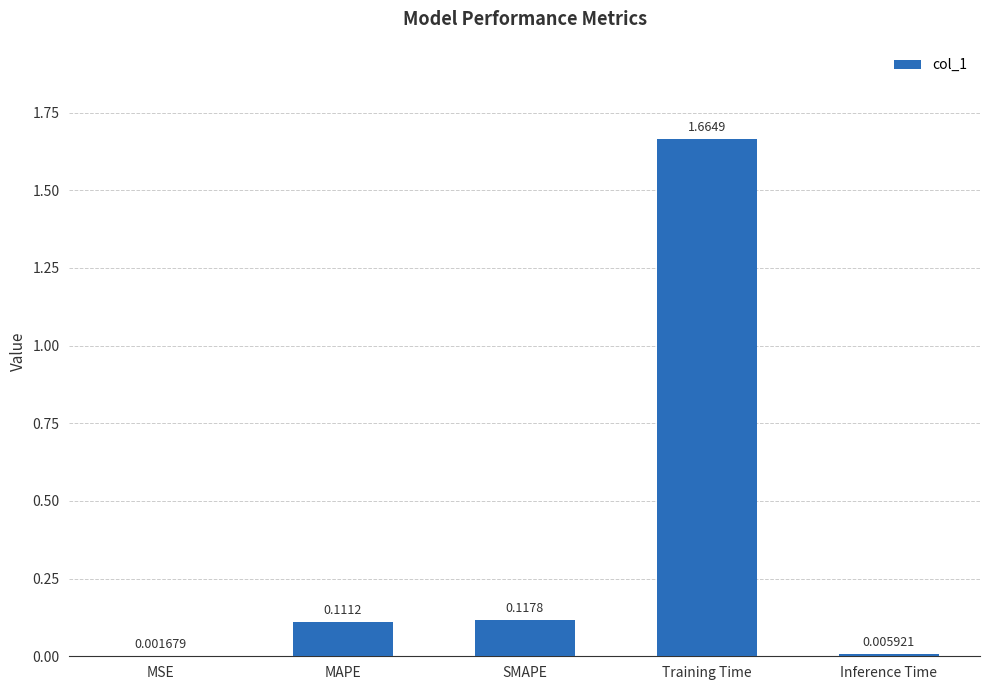

Which label corresponds to the largest value in the chart?

Training Time